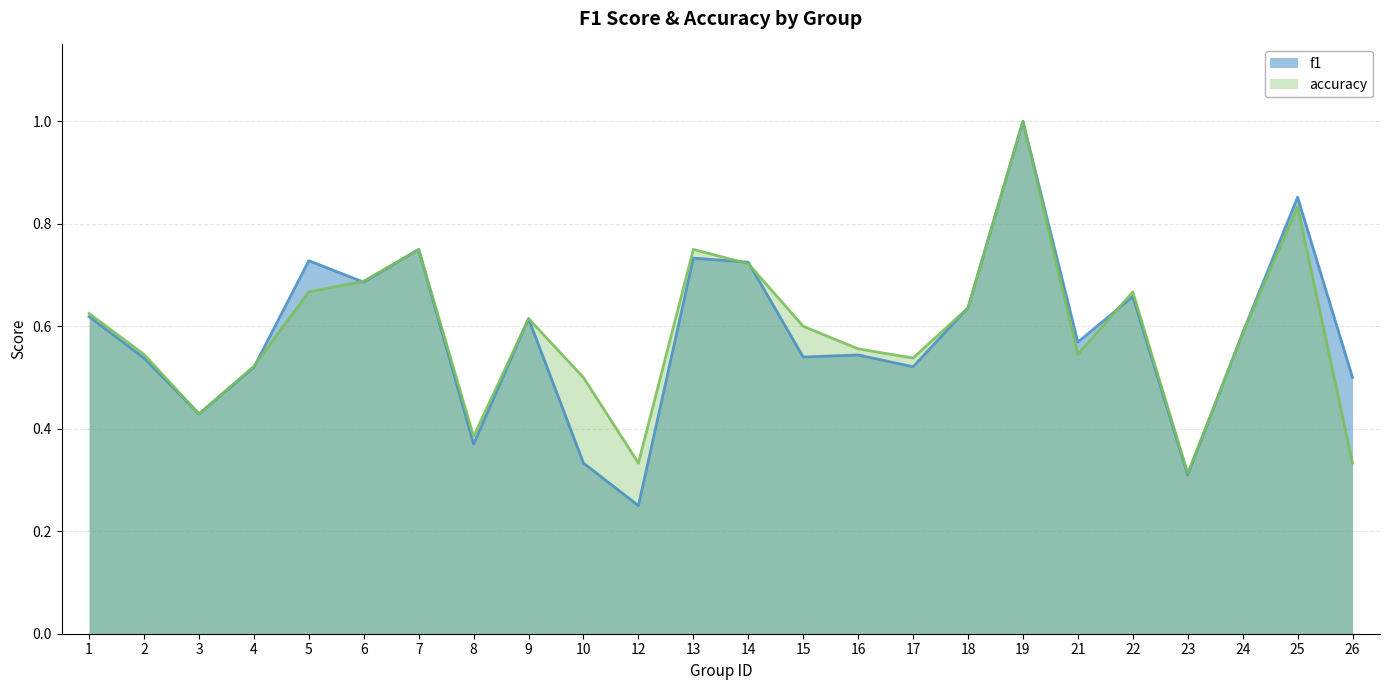

What is the lowest value of the f1 series?

0.2